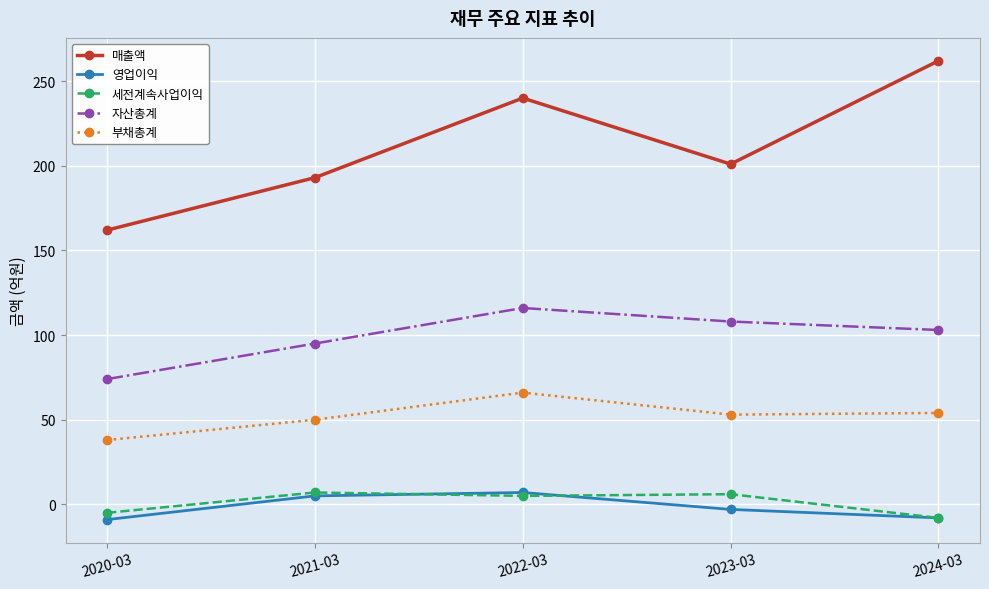

True or false: 부채총계 and 자산총계 intersect in this chart.

False